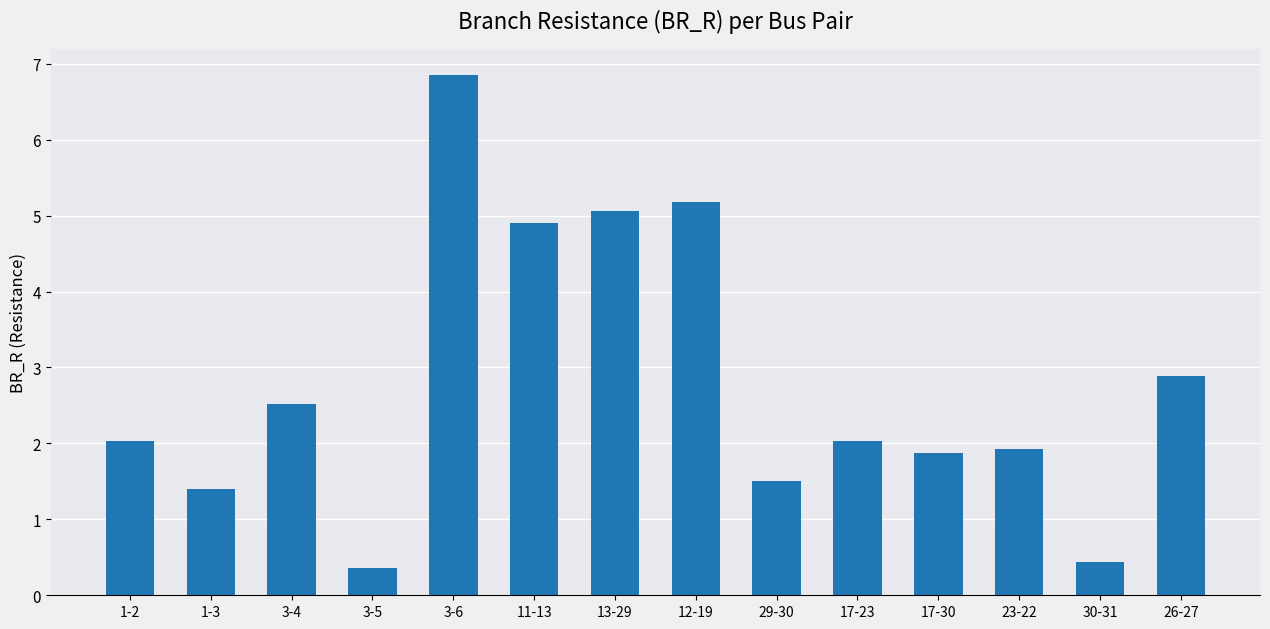

What is the difference between the maximum and minimum values?

6.5